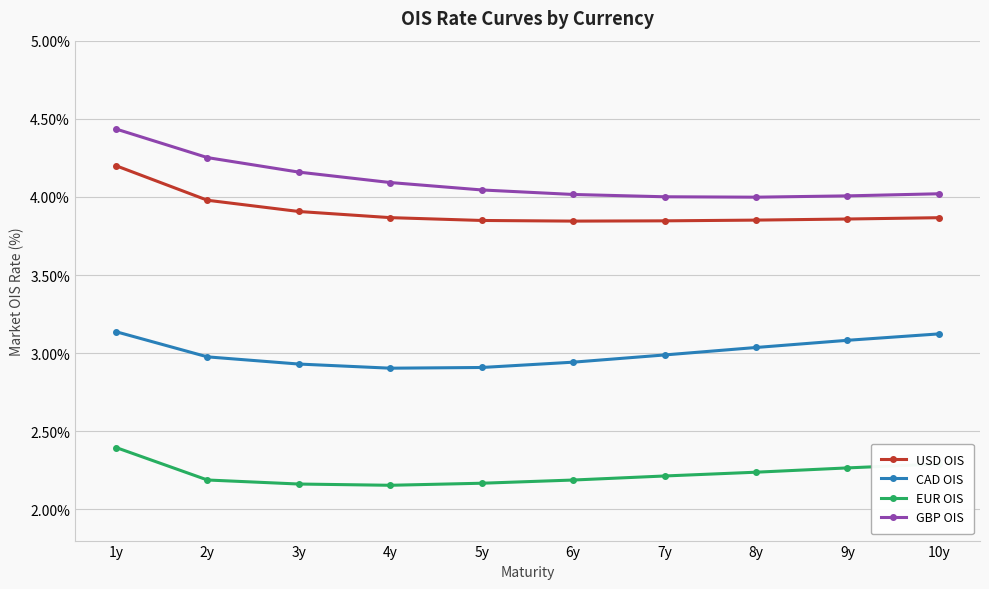

List the series in order of their peak value, highest first.

GBP OIS, USD OIS, CAD OIS, EUR OIS